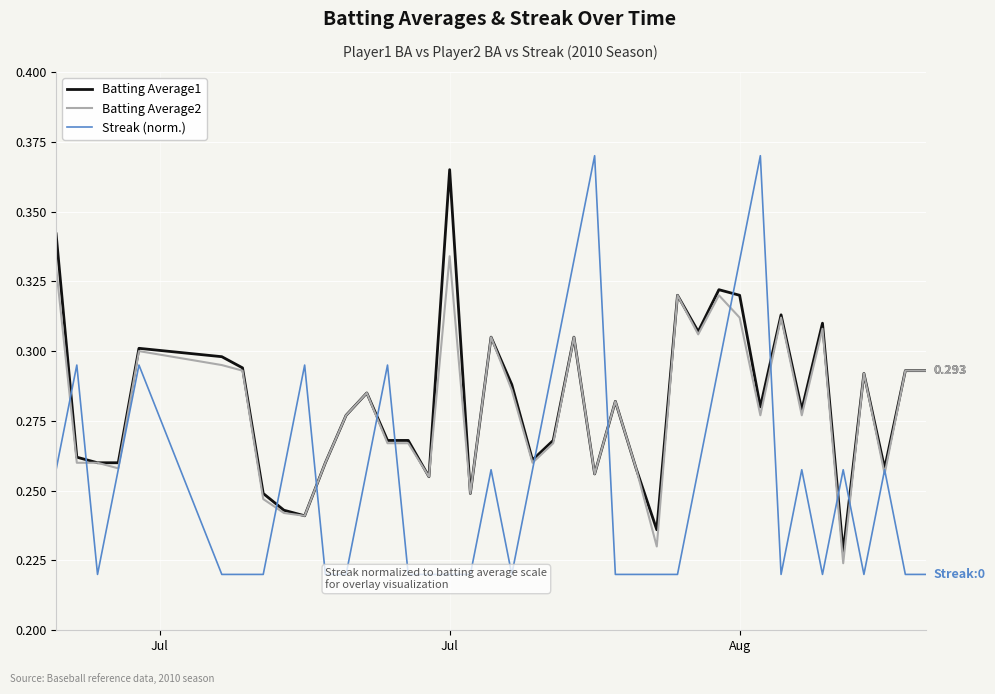

Which series has the widest spread of values?

Streak (norm.)